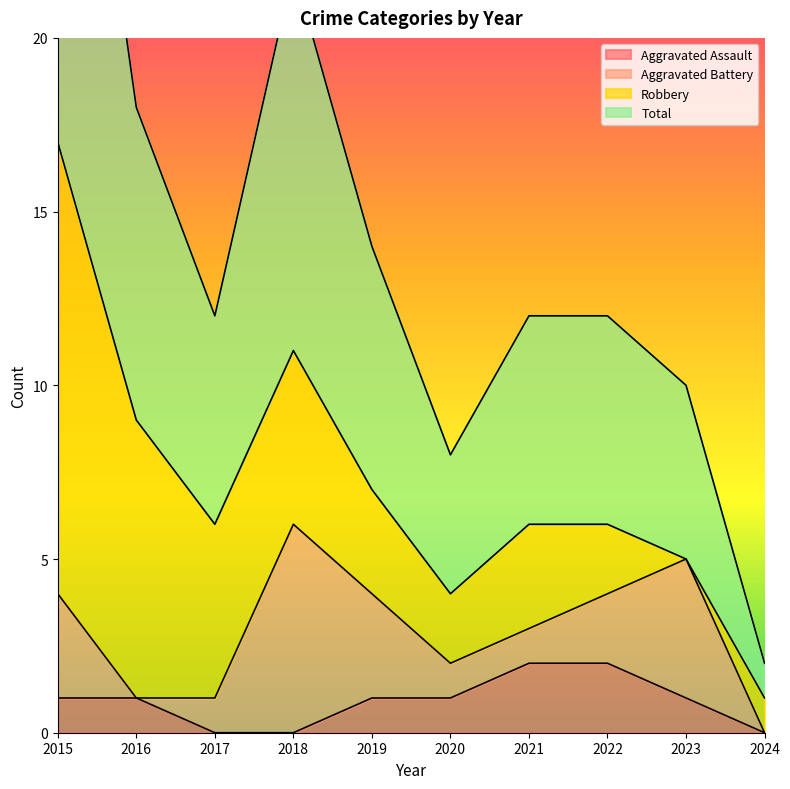

Is it true that Aggravated Assault equals 2 at 2019?

False